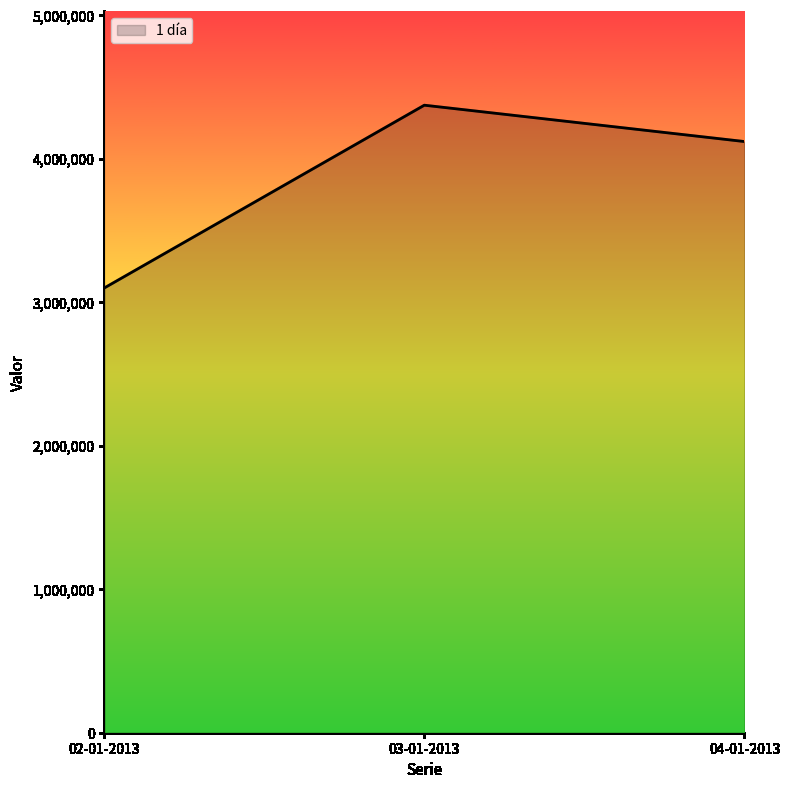

Reading left to right, what are all the values shown in this chart?

02-01-2013=3098700	03-01-2013=4372200	04-01-2013=4119000